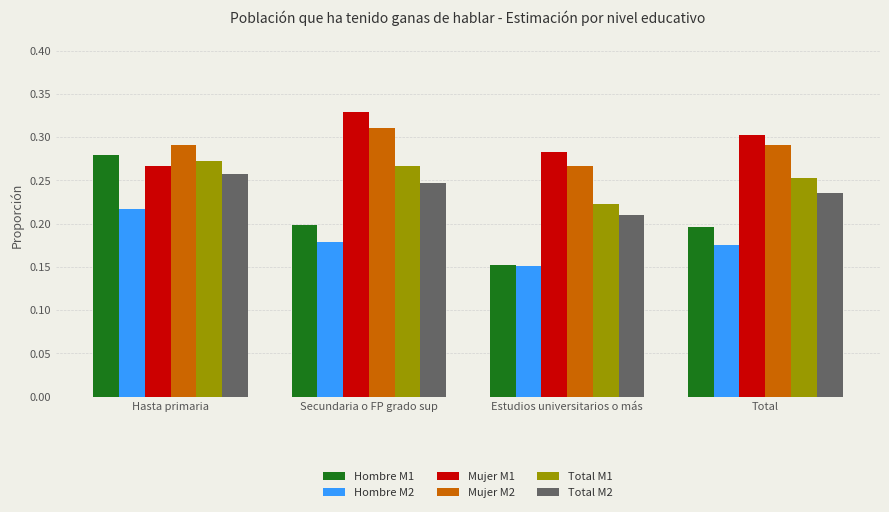

Which category has the highest value across all series?

Secundaria o FP grado sup